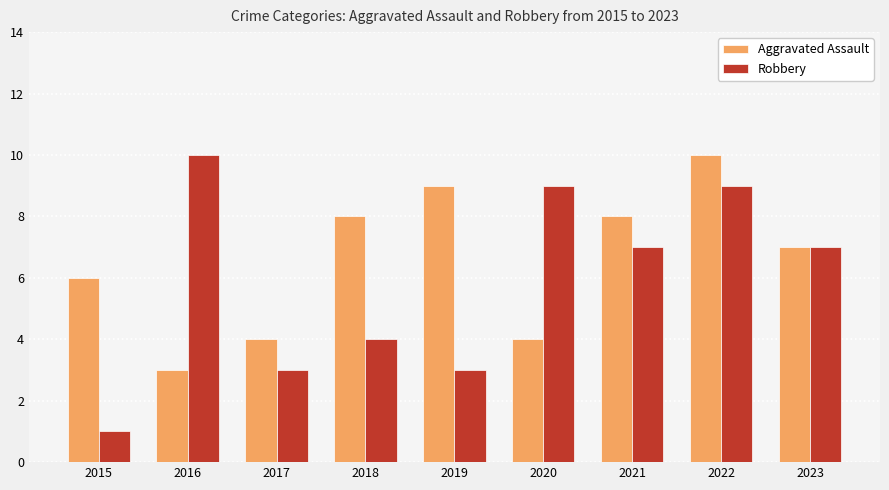

What is the approximate value of Robbery at 2016?

10